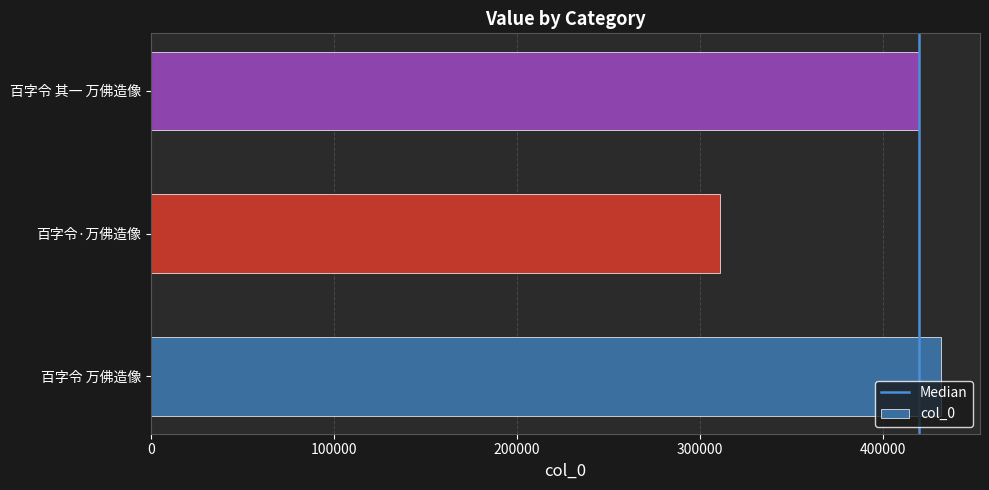

Which label corresponds to the smallest value in the chart?

百字令·万佛造像